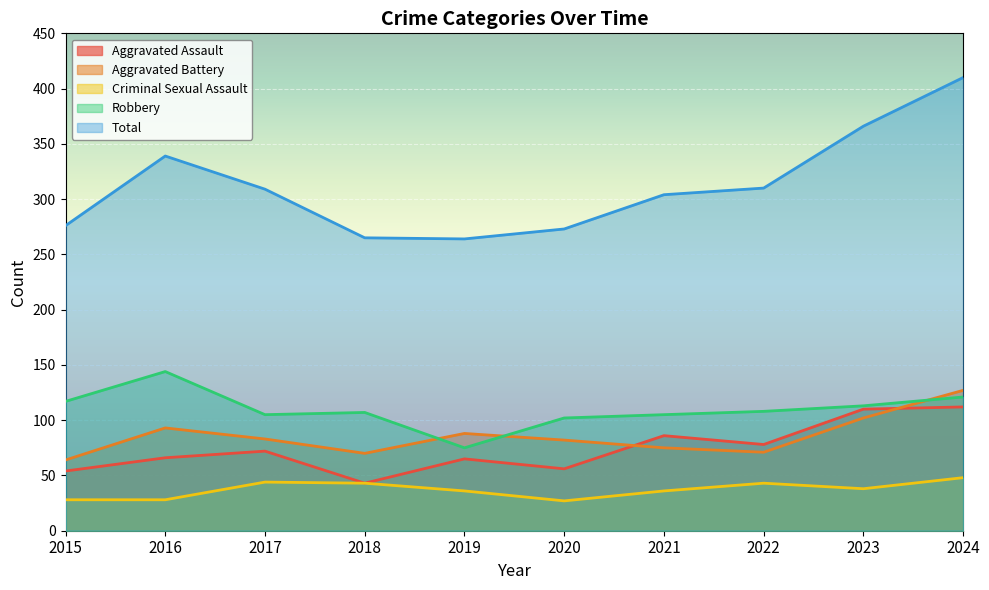

True or false: Aggravated Assault has more than 0 interior local peaks.

True